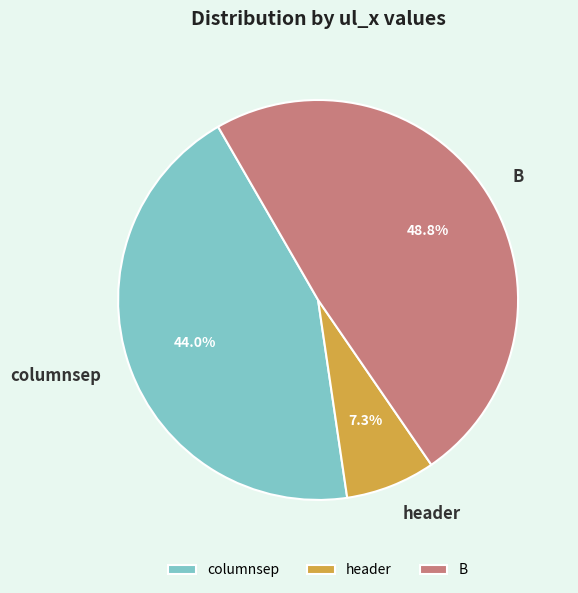

Which slice is the smallest?

header